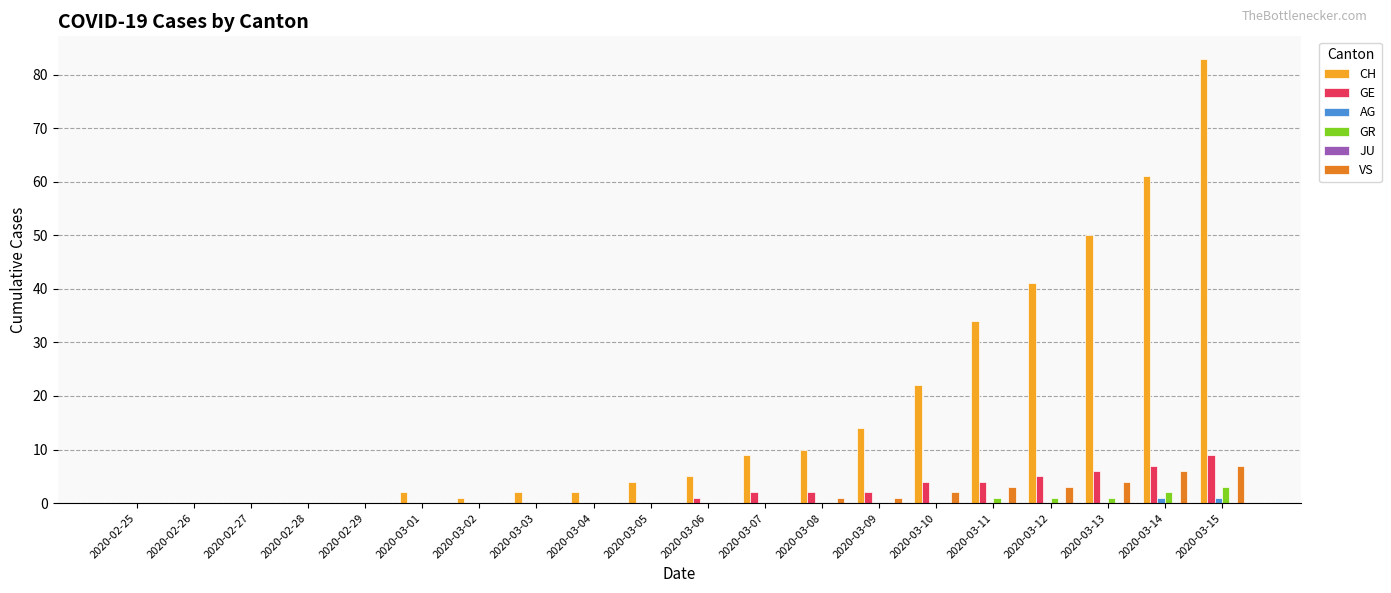

At which category is the sum across all series the highest?

2020-03-15